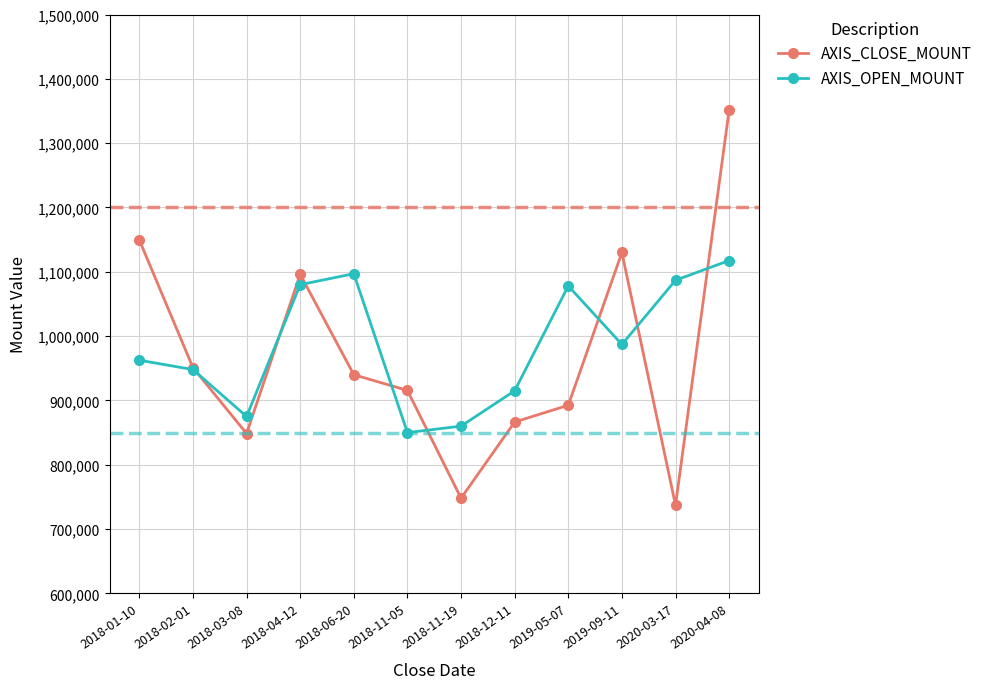

True or false: AXIS_CLOSE_MOUNT and AXIS_OPEN_MOUNT intersect in this chart.

True